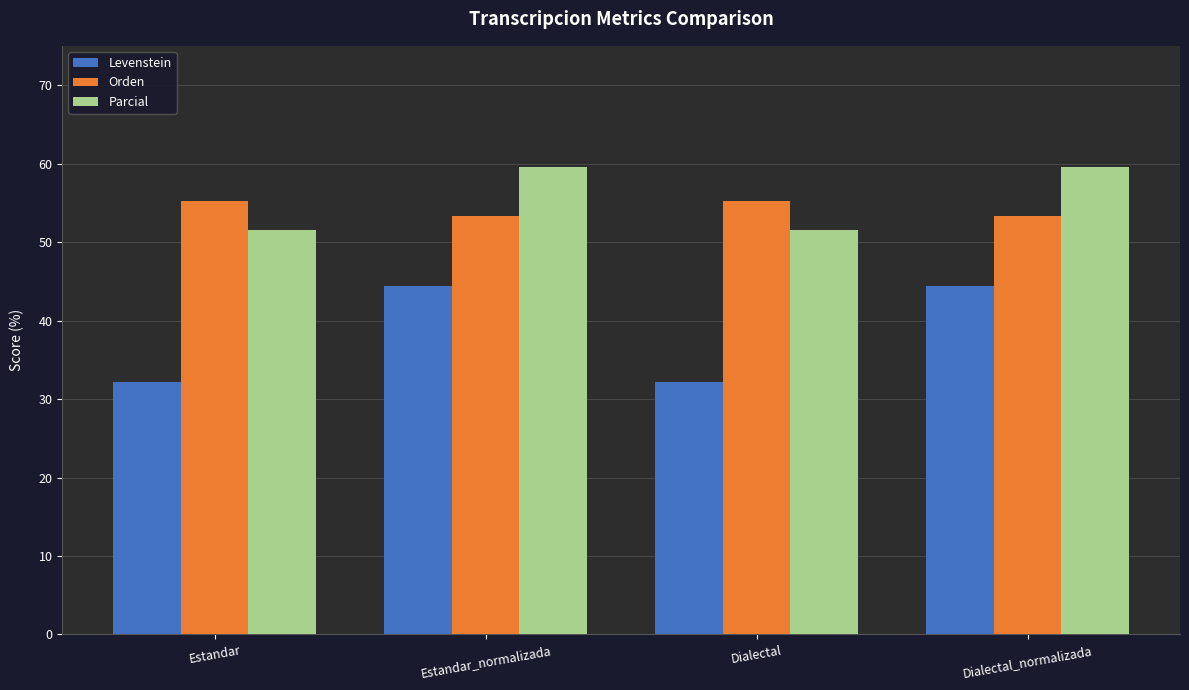

What is the difference between the highest and lowest values at Estandar?

23.0